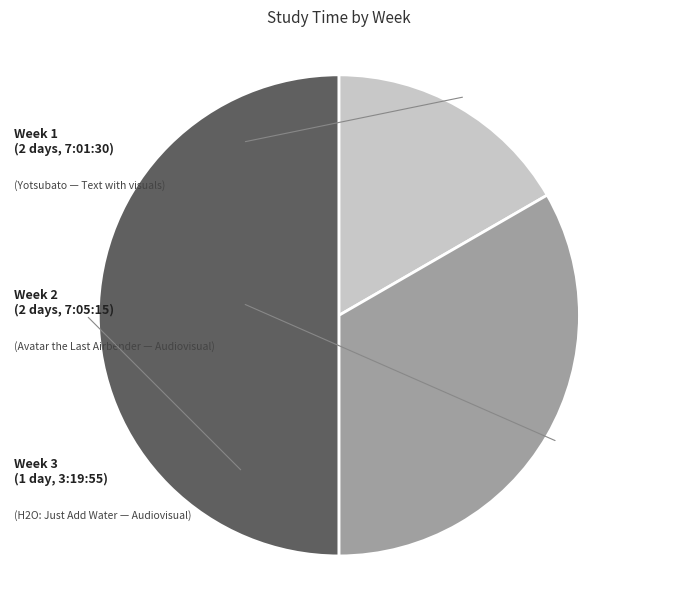

Is the sum of Week 1 (2 days, 7:01:30) and Week 2 (2 days, 7:05:15) greater than half?

No